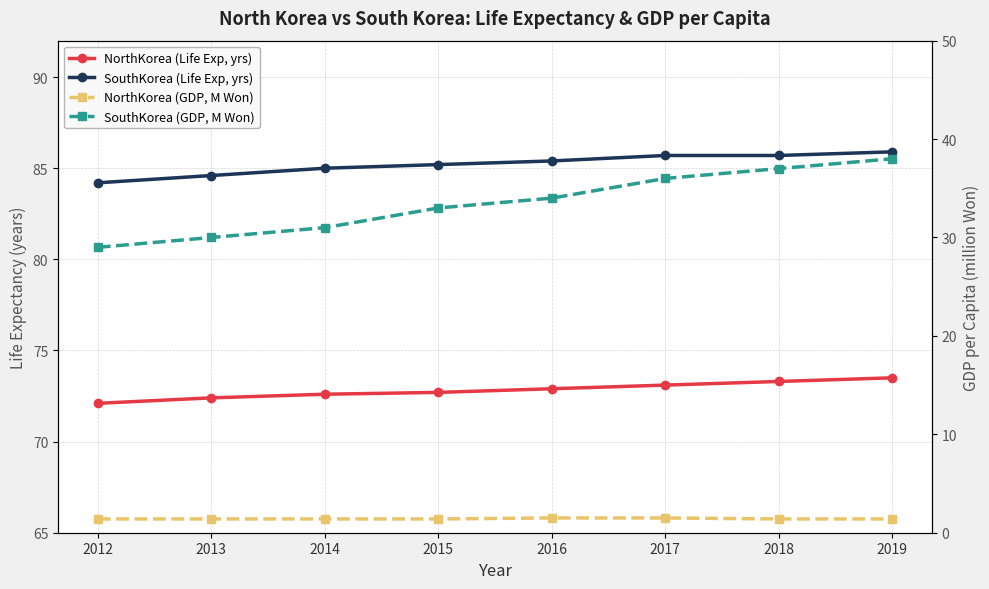

Count the number of data series in this chart.

4